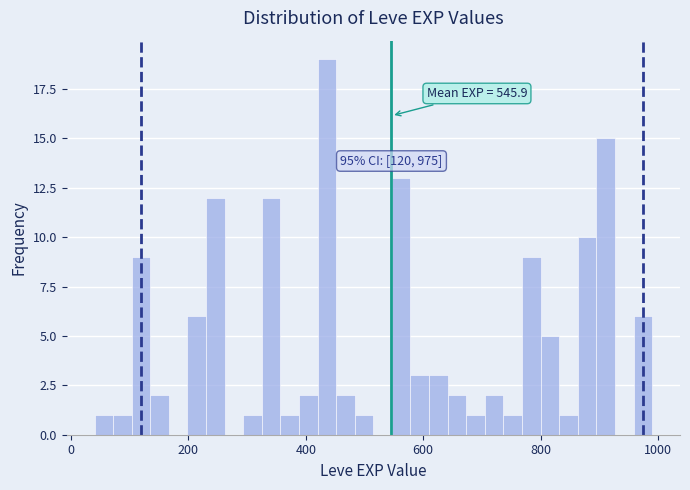

Around what value on the x-axis is the tallest bar? Give the approximate position of its centre, as read against the axis.

440